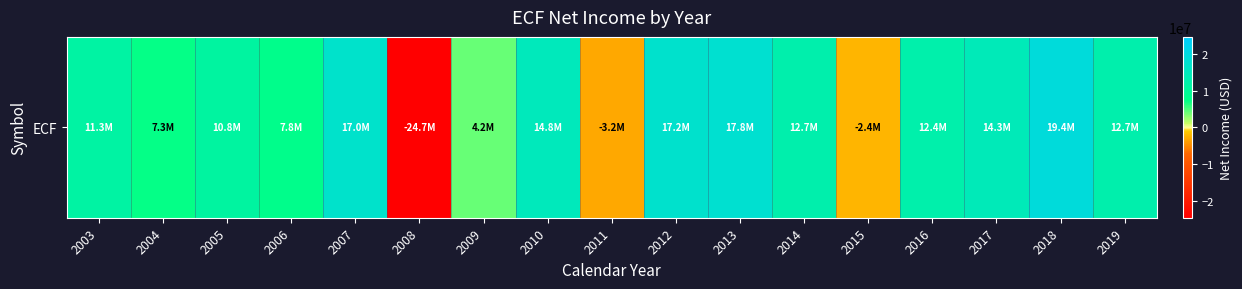

At which category does the chart reach its peak across all series?

2018